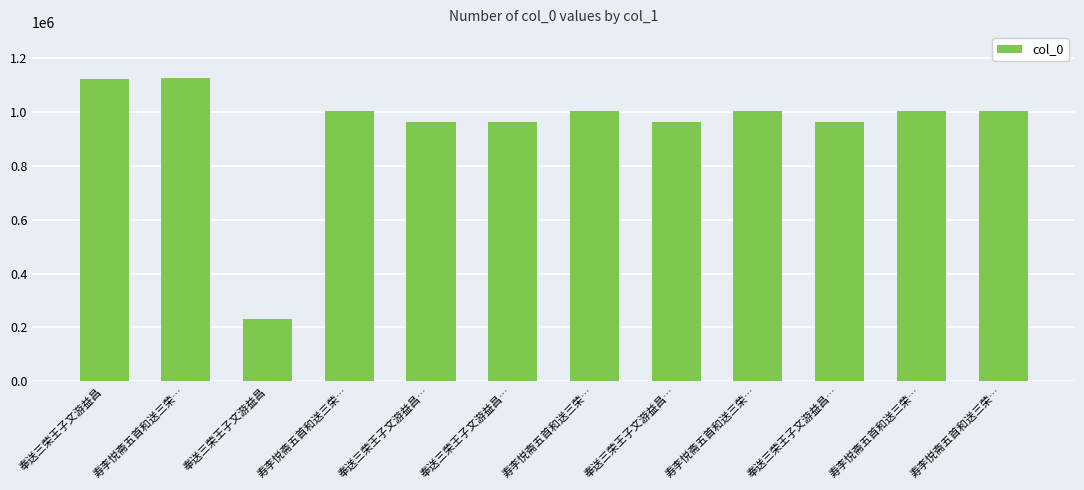

What is the minimum value shown in the chart?

230075